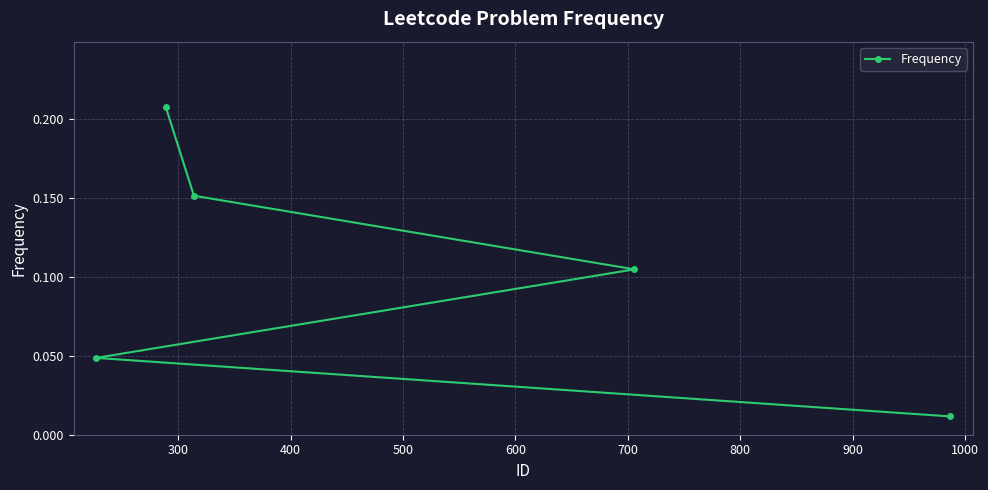

Reading right to left, extract all data points from this chart.

0.0	0.0	0.1	0.2	0.2